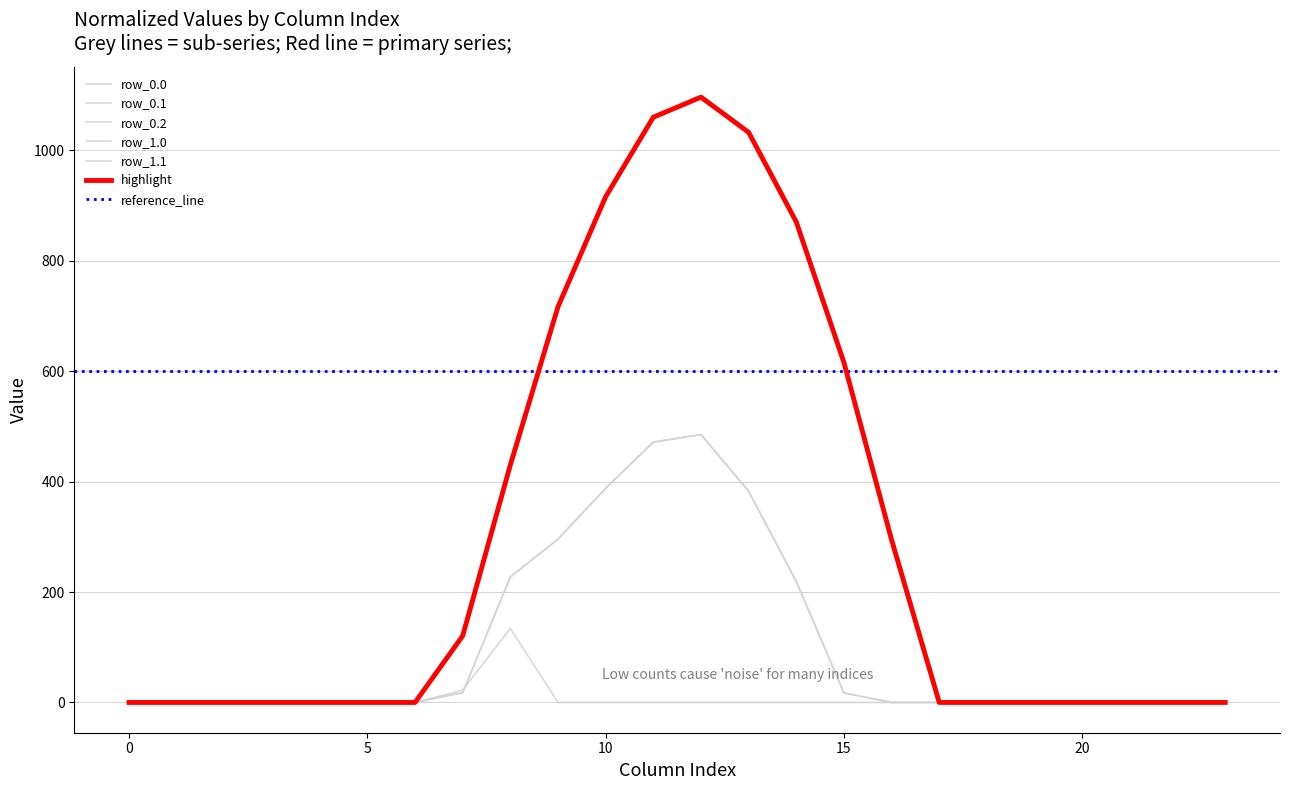

What is the average value of the row_0.0 series?

298.1